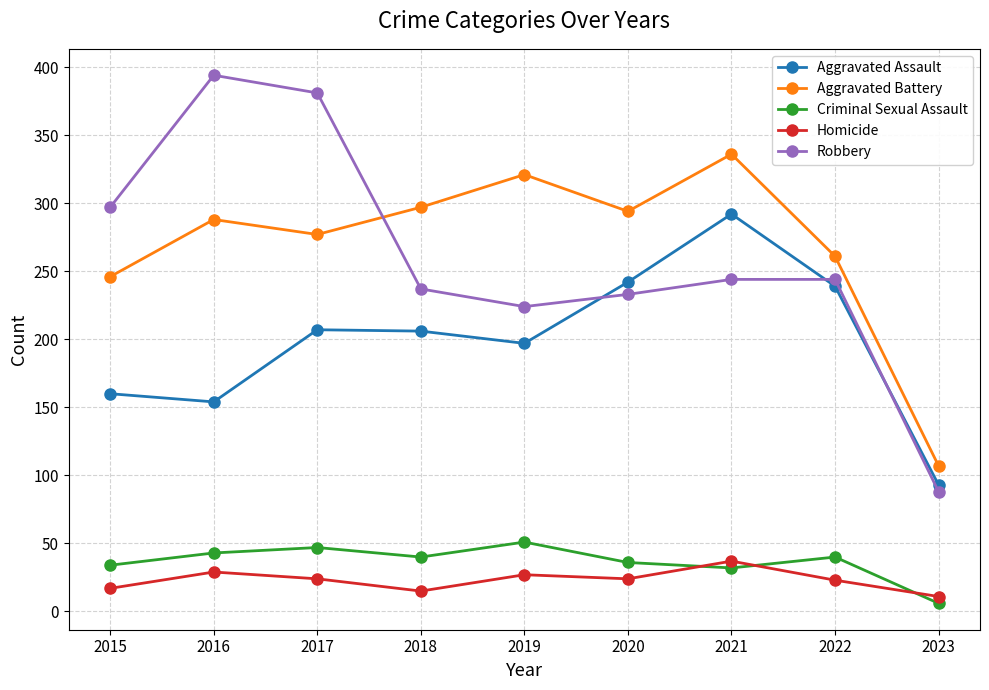

What are all the series names shown in the legend?

Aggravated Assault, Aggravated Battery, Criminal Sexual Assault, Homicide, Robbery